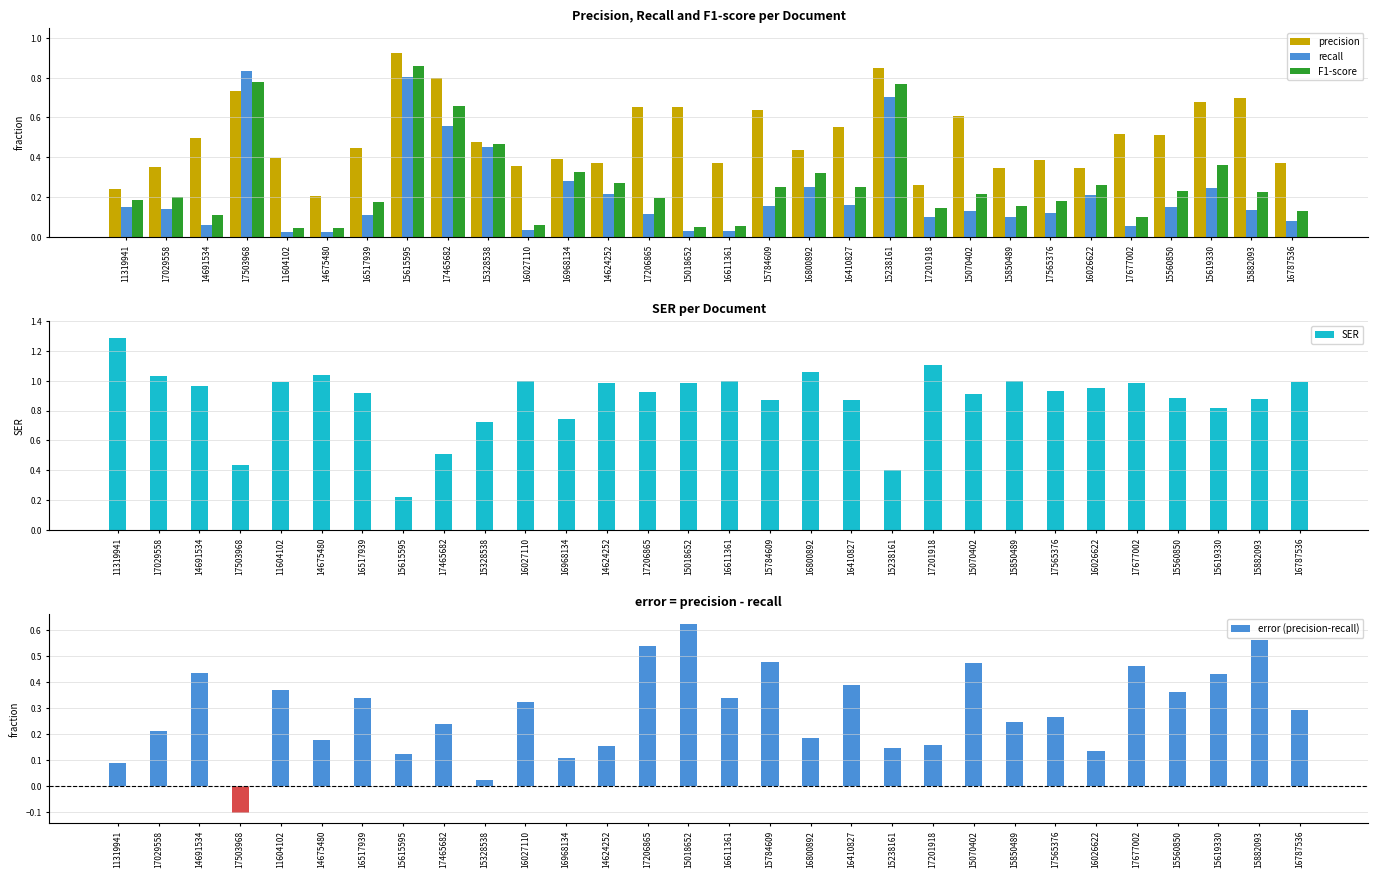

What is the sum of the recall values at 15615595 and 17029558?

0.9